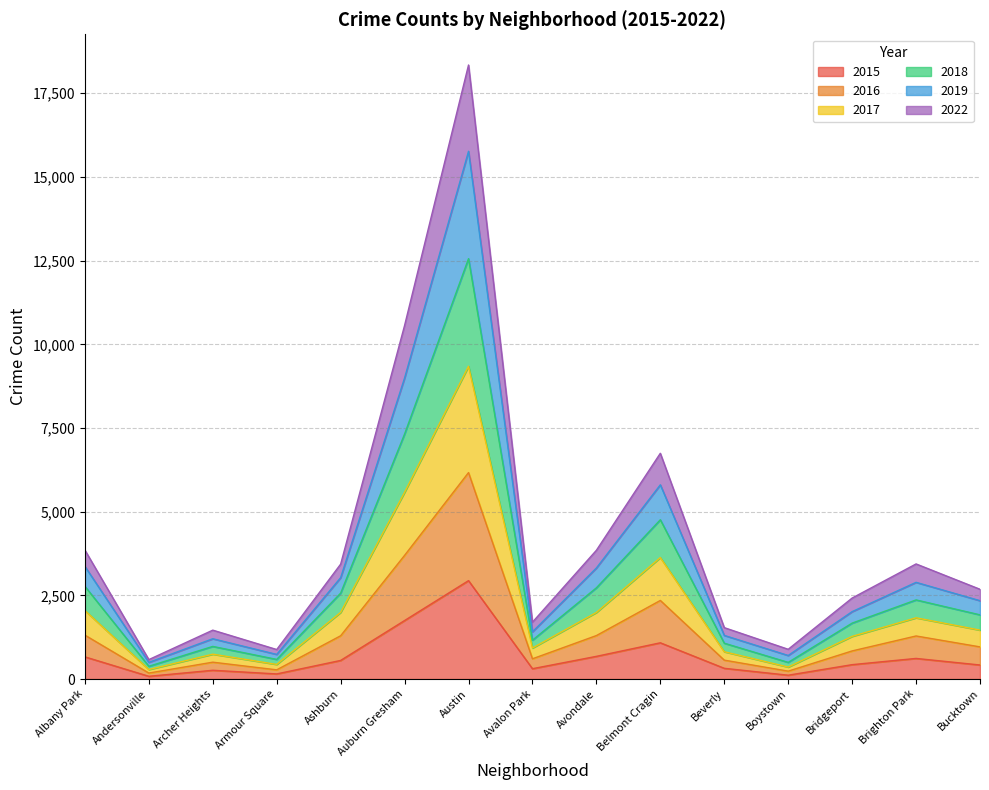

Where is the first local maximum for 2015?

Archer Heights